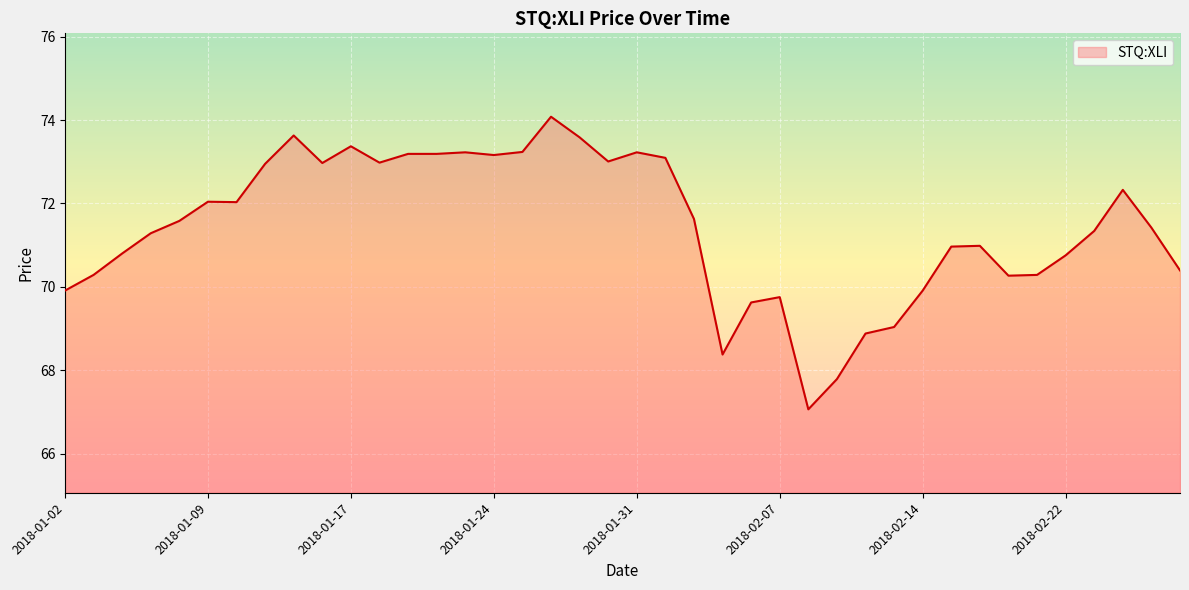

What is the maximum value shown in the chart?

74.1